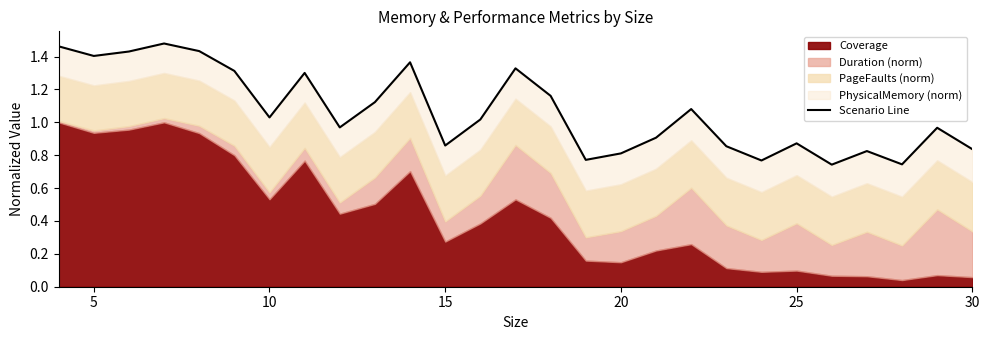

Reading left to right, extract all data points from this chart.

1.5	1.4	1.4	1.5	1.4	1.3	1.0	1.3	1.0	1.1	1.4	0.9	1.0	1.3	1.2	0.8	0.8	0.9	1.1	0.9	0.8	0.9	0.7	0.8	0.7	1.0	0.8